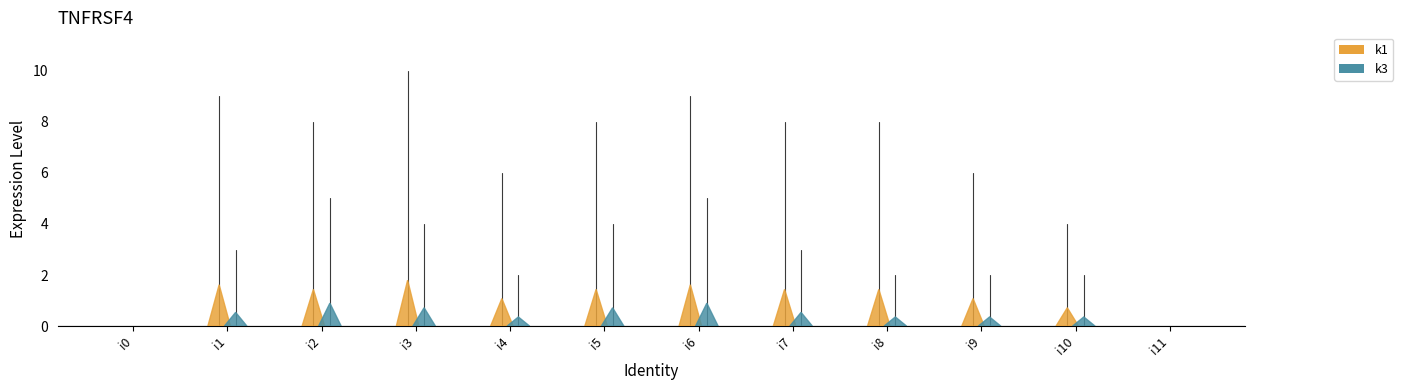

What is the value of the k3 point at the 3rd from the left?

5